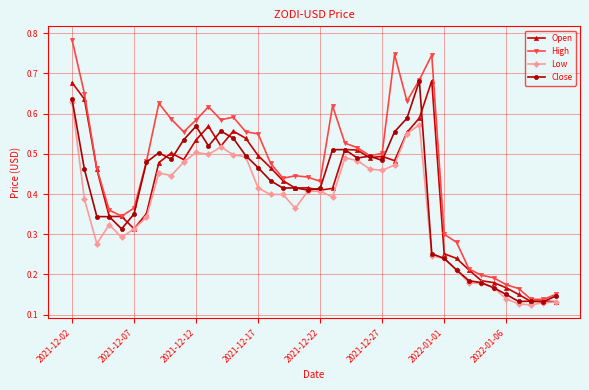

True or false: High has more than 1 points higher than both neighbors.

True